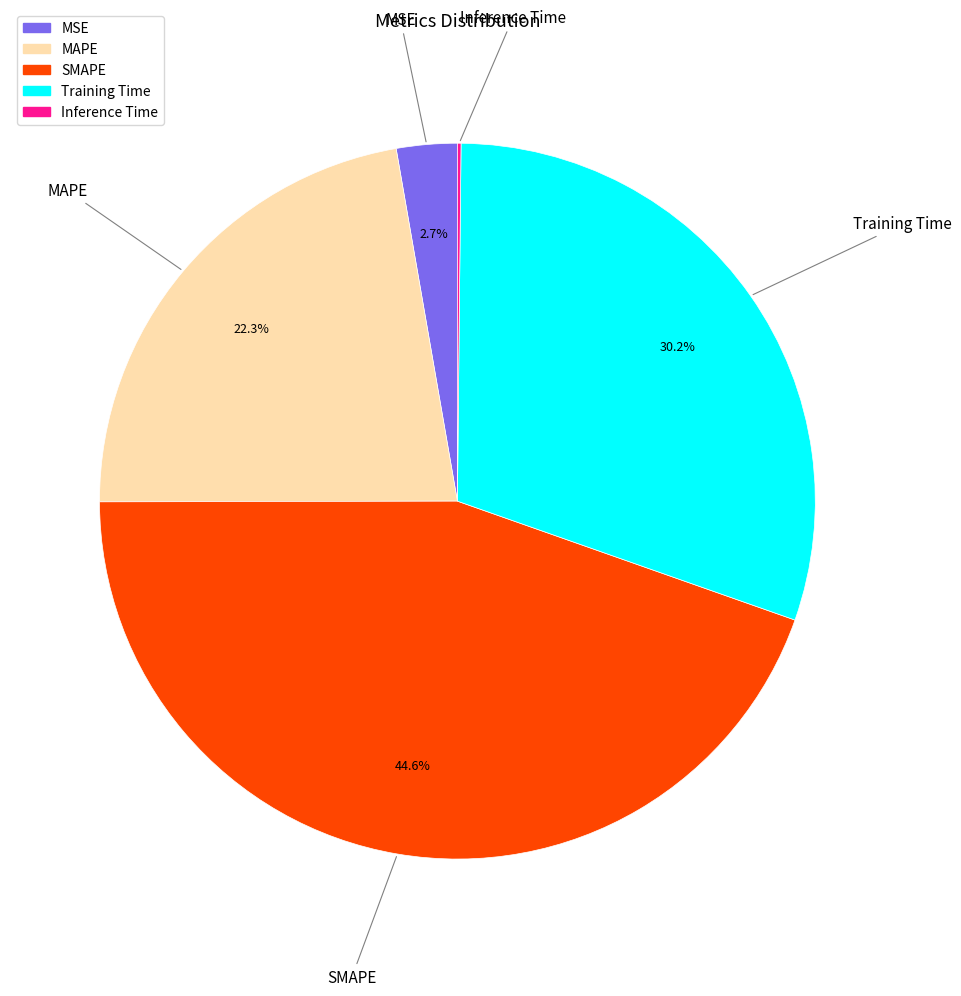

Combined, what portion of the pie is MSE and MAPE?

25.0%